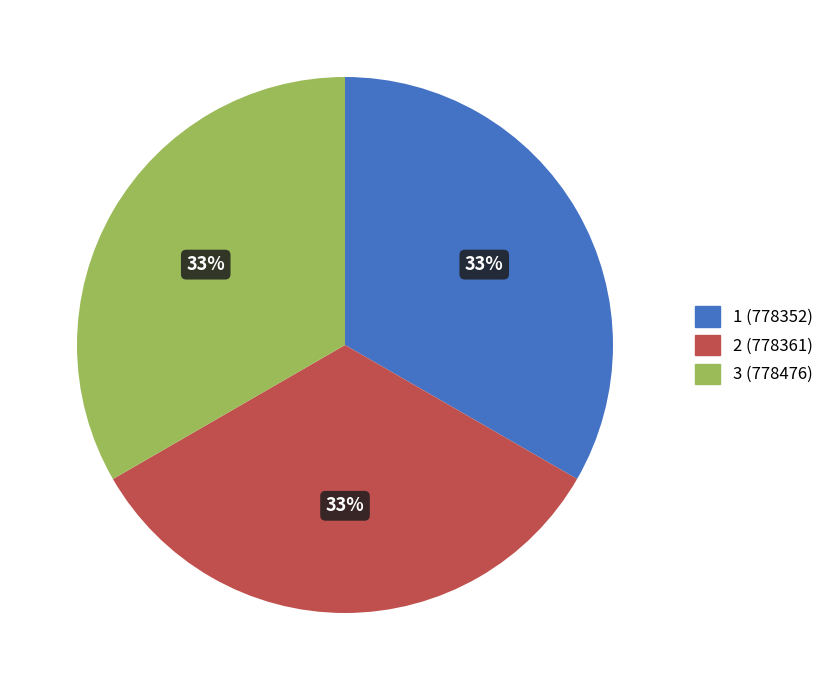

To the nearest percent, what is the average slice percentage?

33%